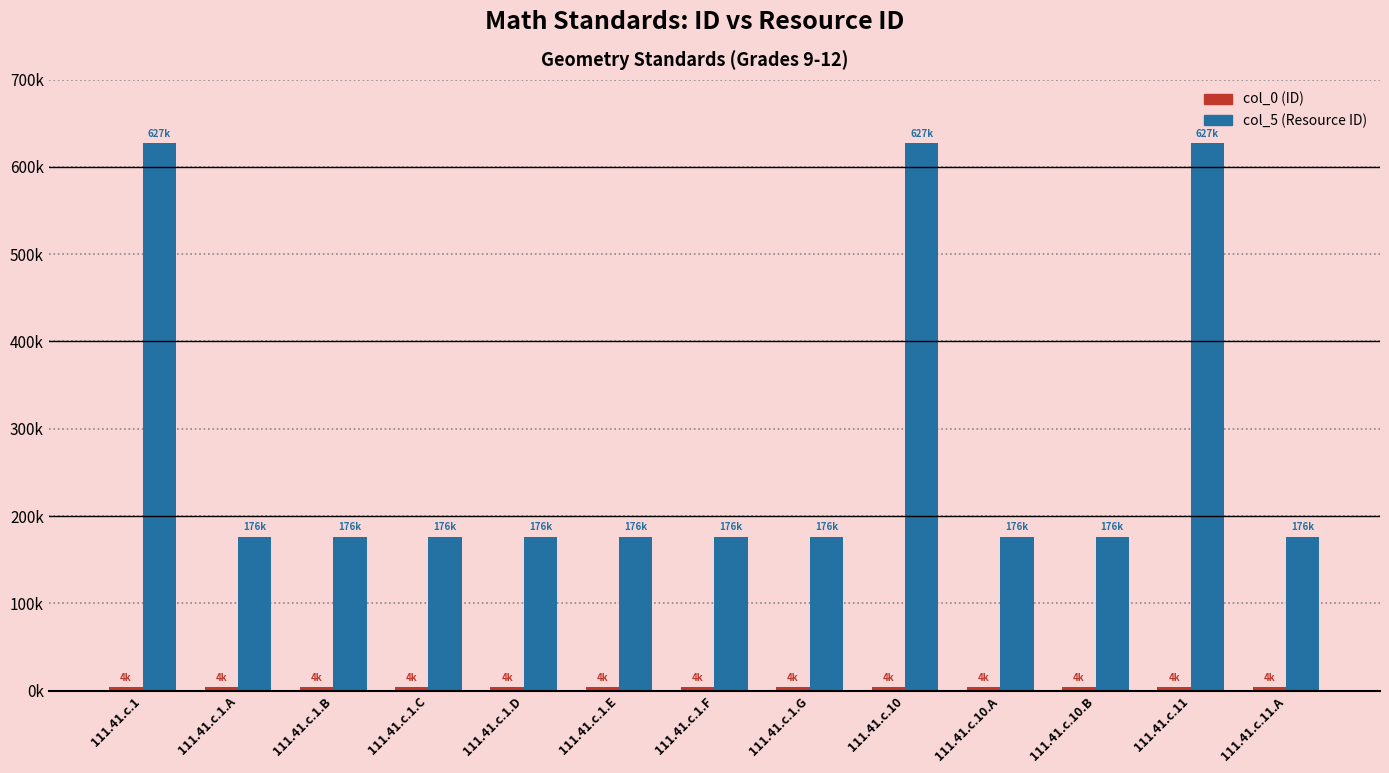

Between 111.41.c.1.B and 111.41.c.11.A, which series saw the biggest shift?

col_5 (Resource ID)